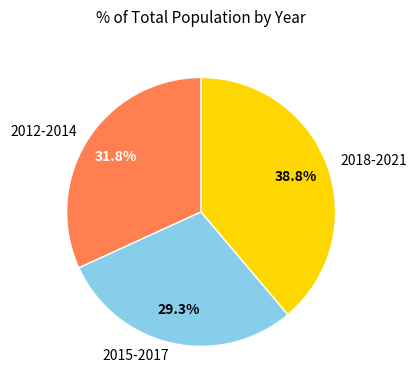

Which category has the biggest portion of the pie?

2018-2021